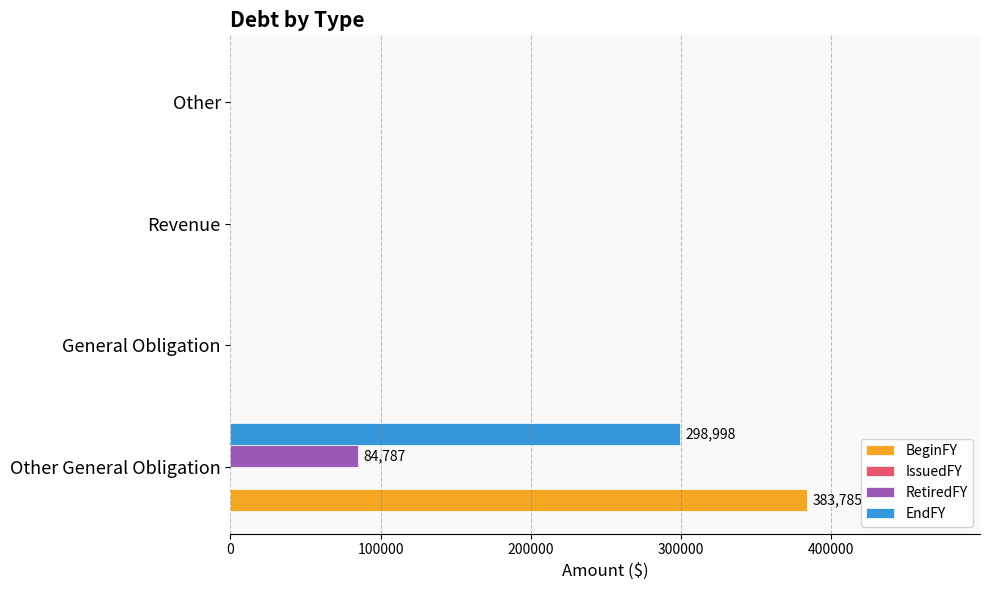

Which series has the largest total across all categories?

BeginFY